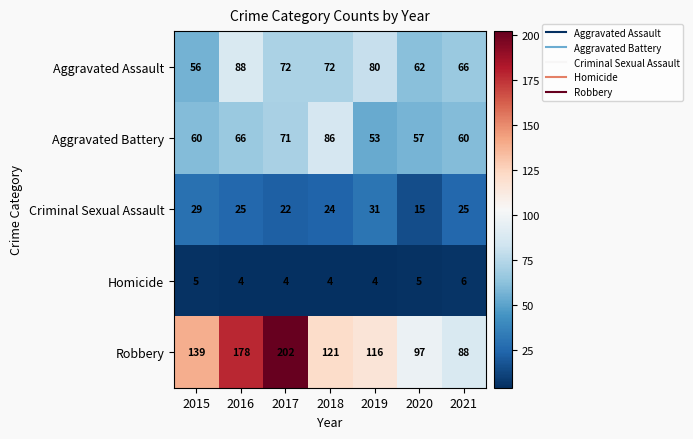

The value of Aggravated Assault at 2016 is 88. True or false?

True